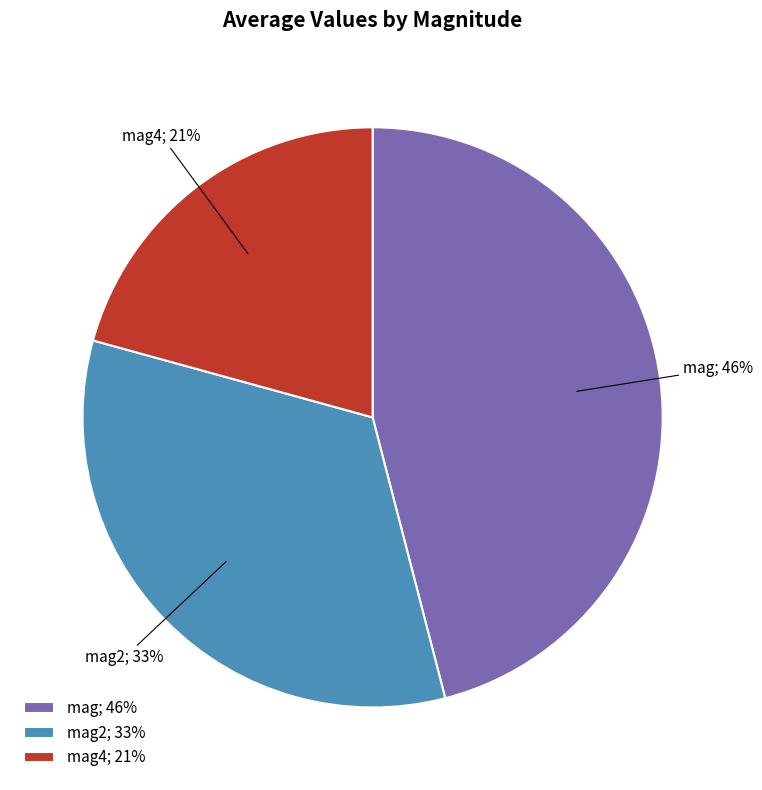

Is there a majority slice in this chart?

No